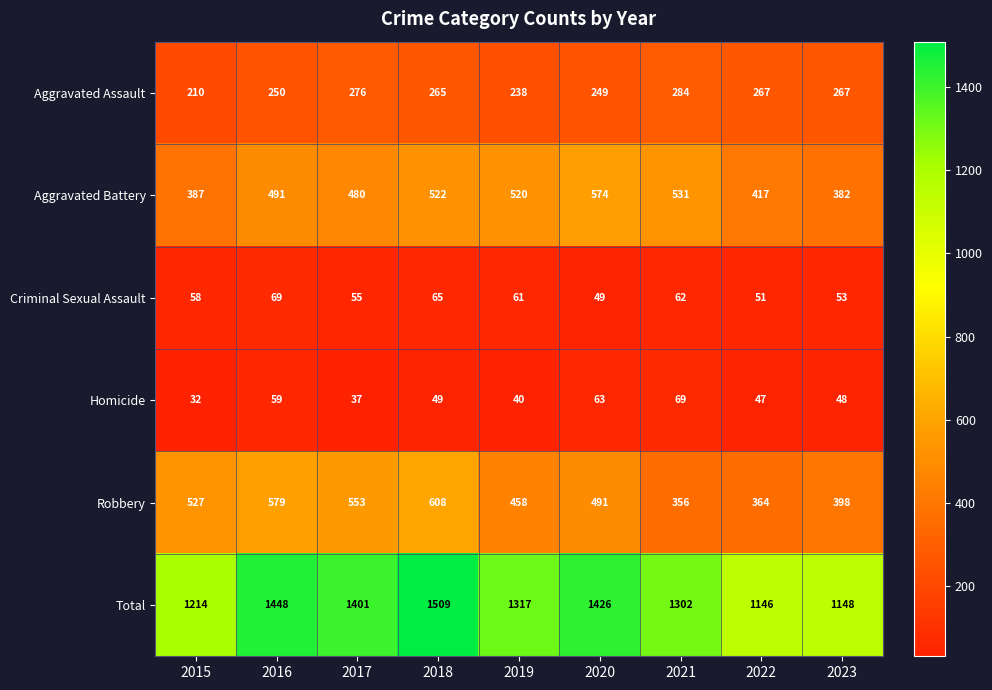

What is the difference between the maximum and second lowest values in the Total series?

361